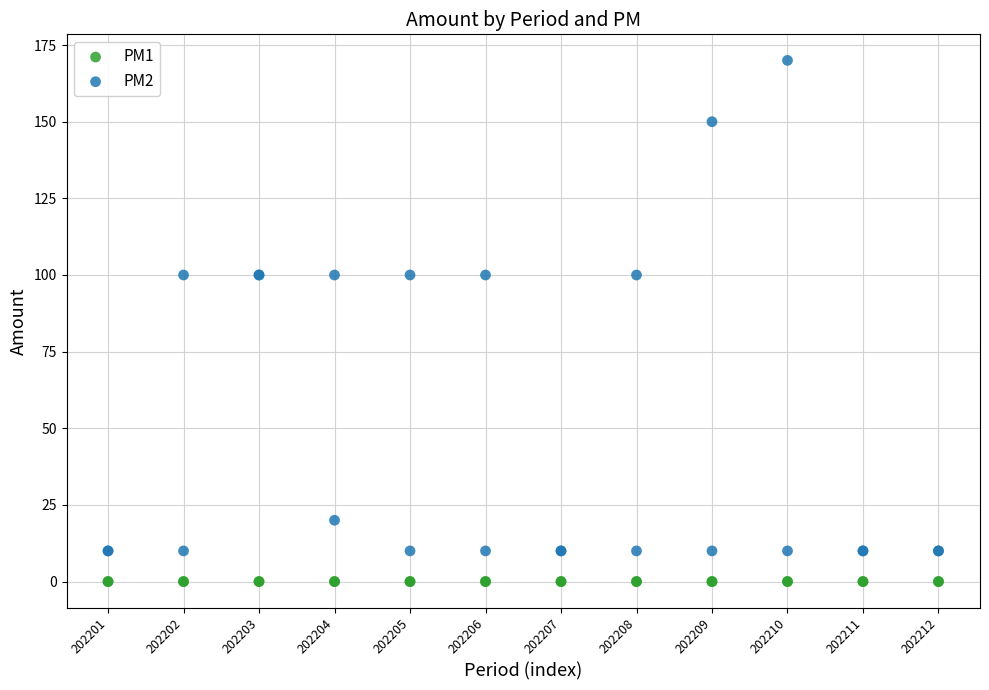

Which series contains the highest Y value?

PM2